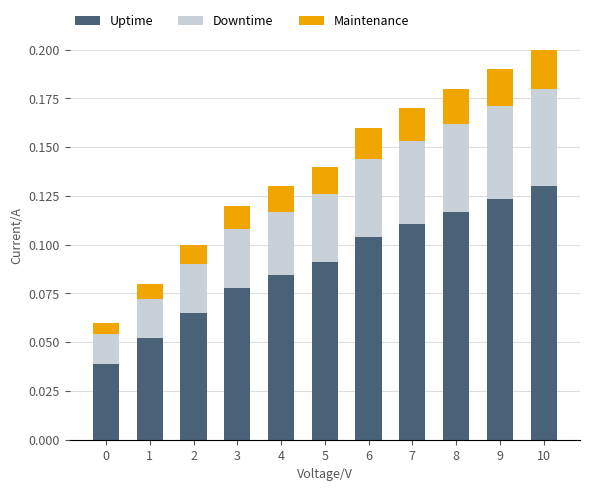

At which label does Uptime reach its peak?

10